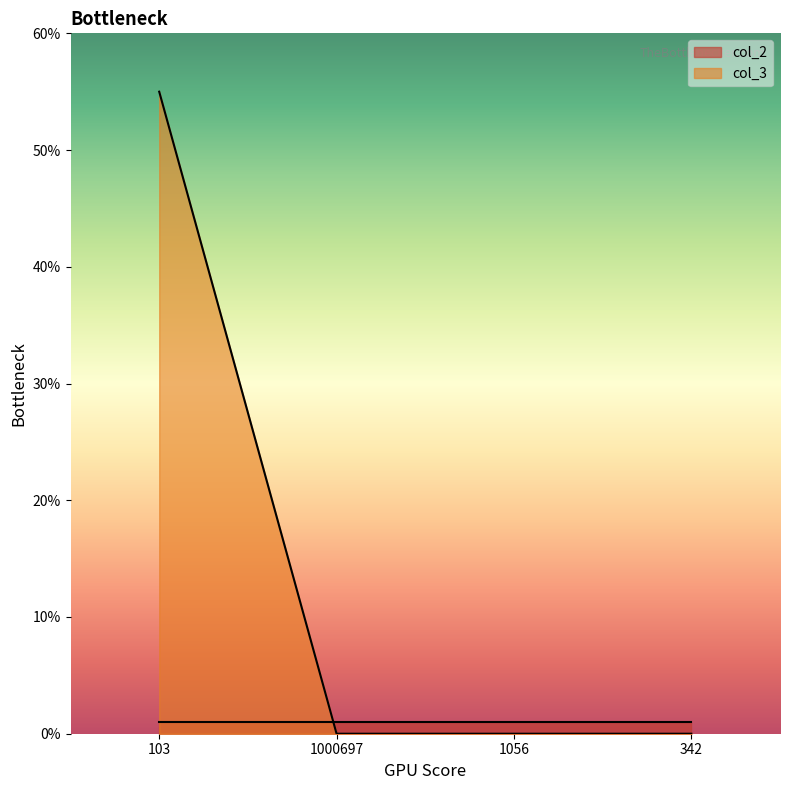

True or false: the data shows -35 at 1000697.

False